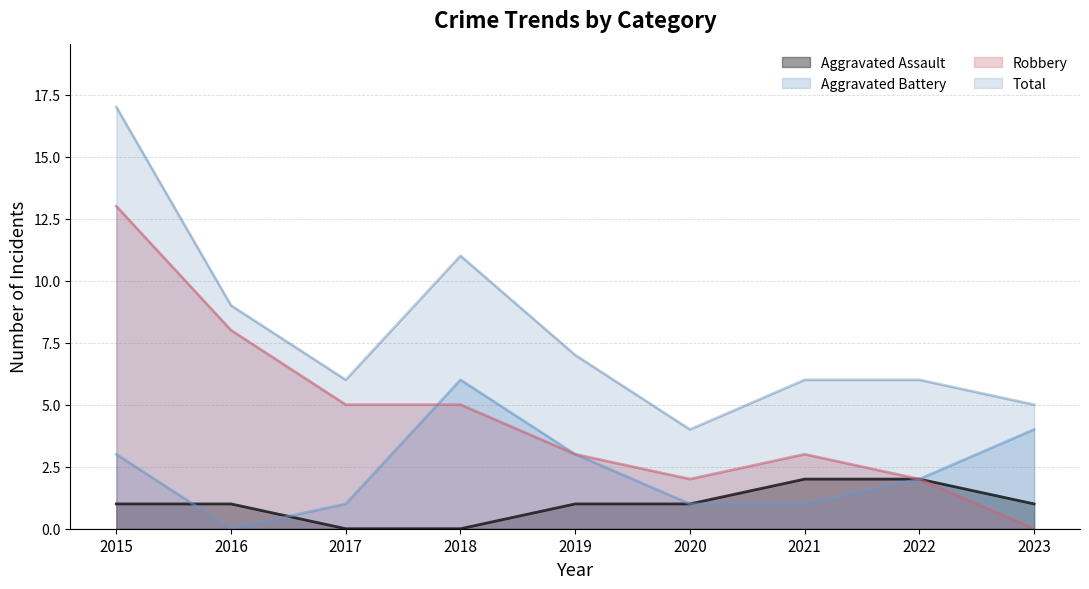

Count the Aggravated Assault values in the range 1 to 2.

7